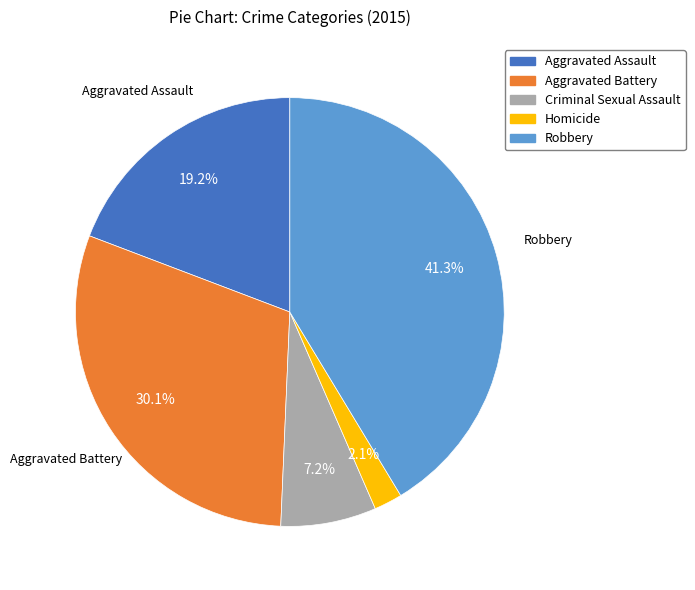

Count the number of slices in the pie.

5